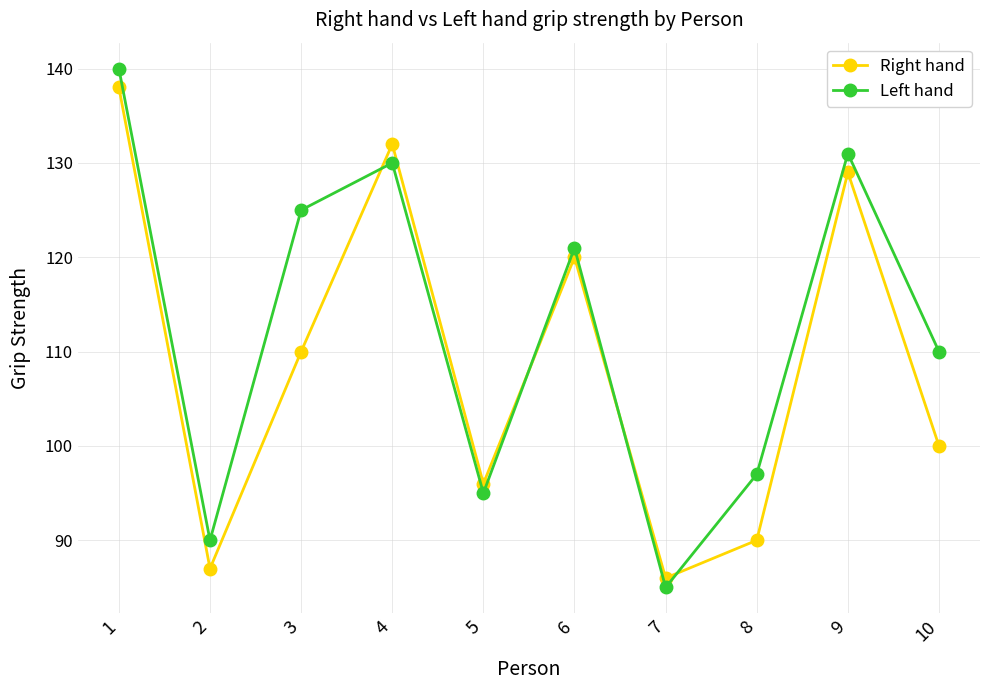

Reading left to right, extract all data points from this chart.

Right hand: 1=138	2=87	3=110	4=132	5=96	6=120	7=86	8=90	9=129	10=100
Left hand: 1=140	2=90	3=125	4=130	5=95	6=121	7=85	8=97	9=131	10=110